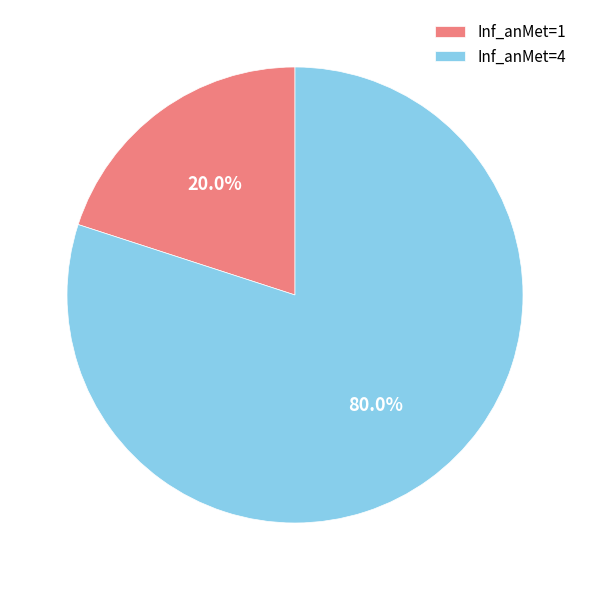

What is the total percentage of Inf_anMet=4 and Inf_anMet=1?

100.0%